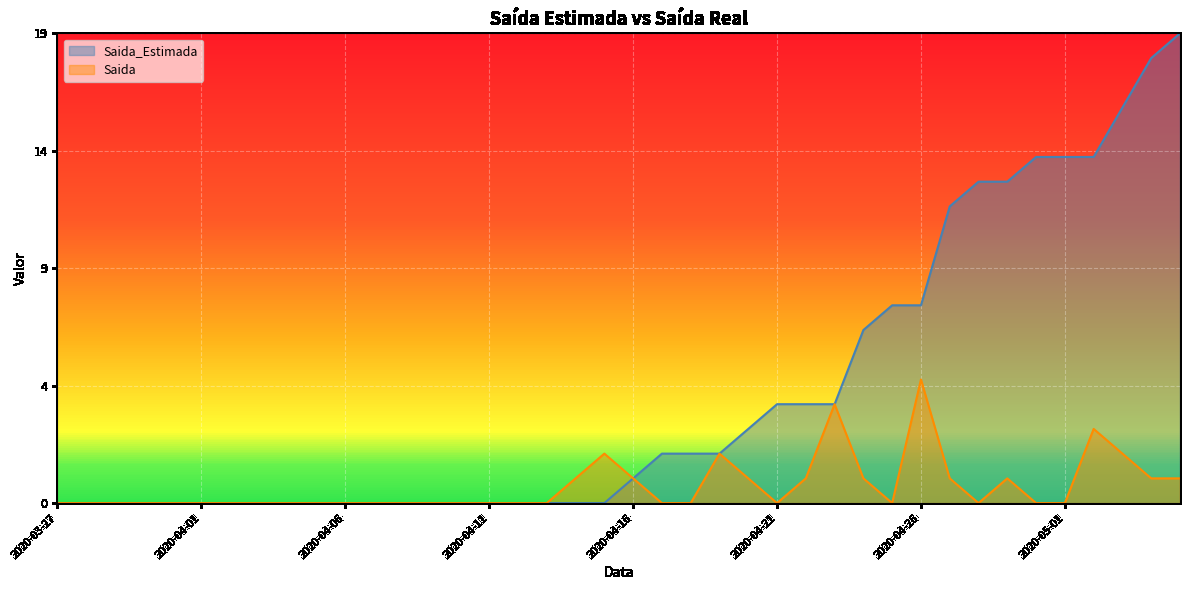

What are all the series names shown in the legend?

Saida_Estimada, Saida